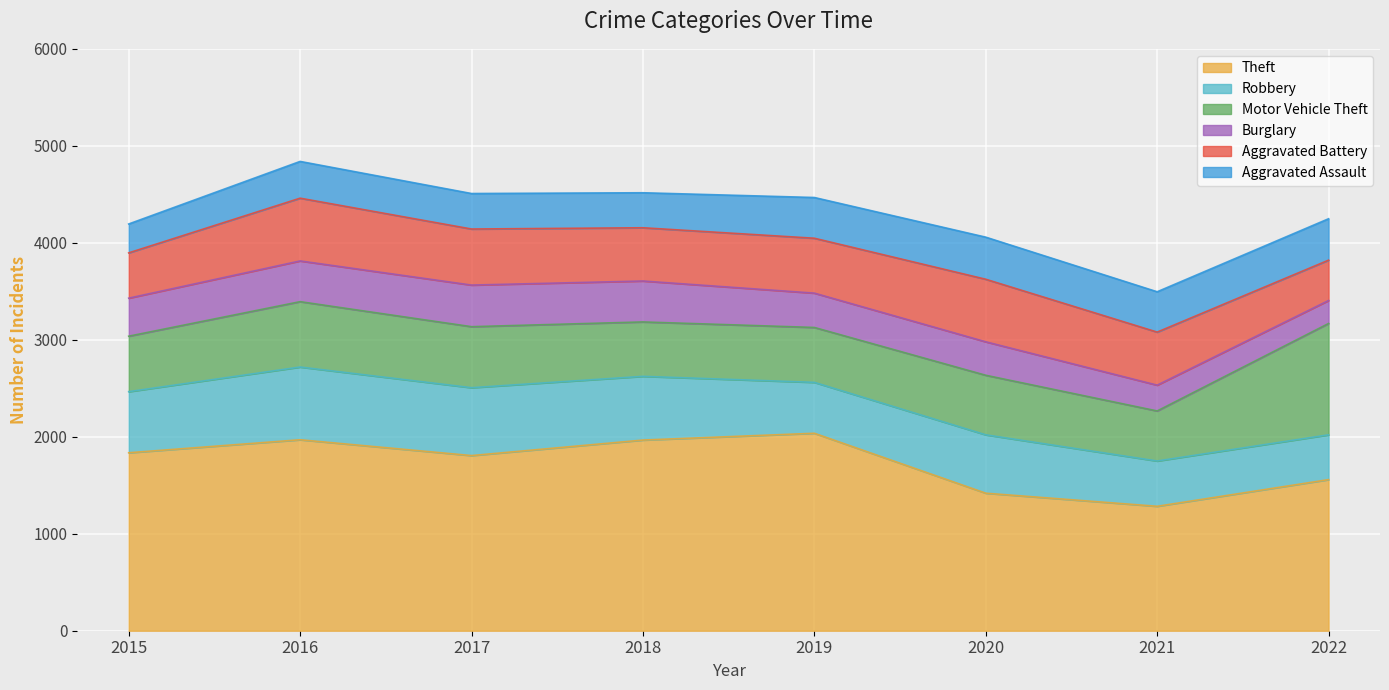

Rank the series at 2019 from highest to lowest value.

Theft, Motor Vehicle Theft, Aggravated Battery, Robbery, Aggravated Assault, Burglary